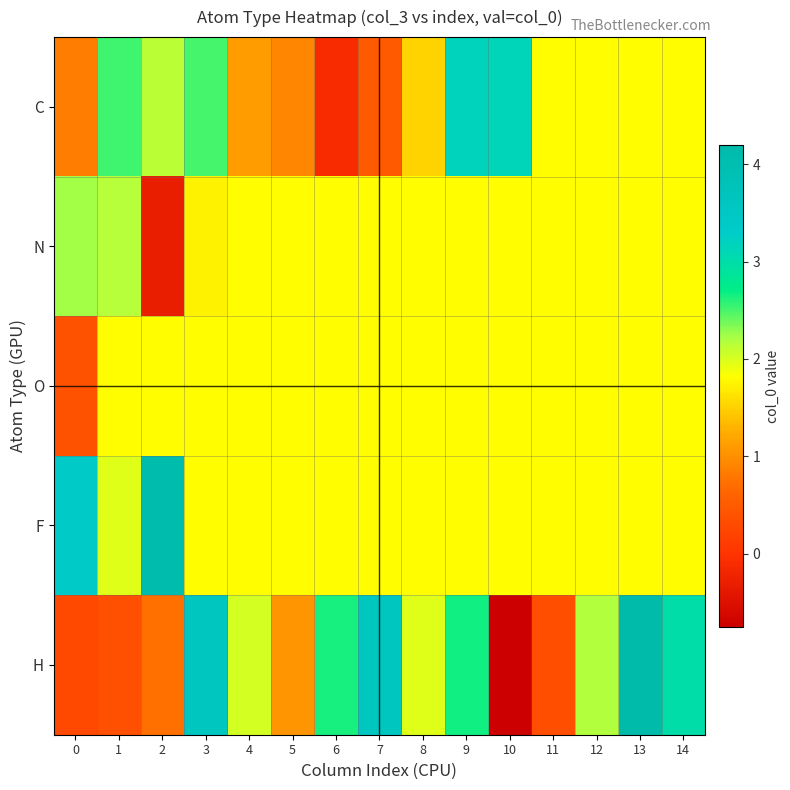

How many categories are shown in the chart?

15